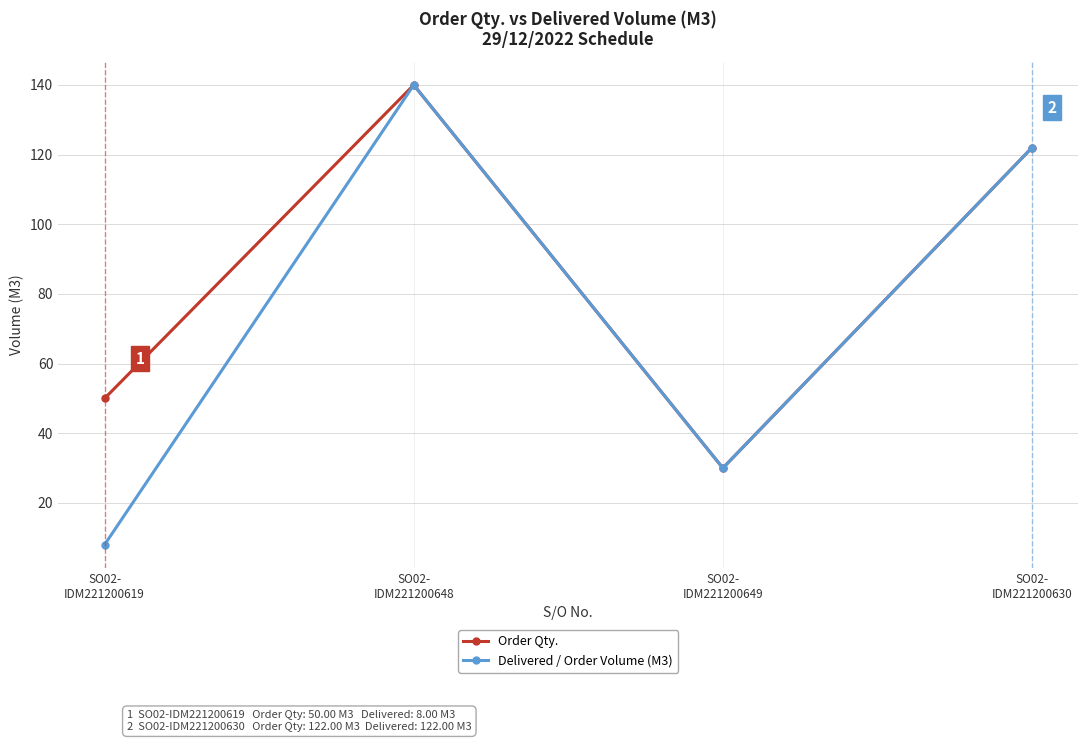

The Order Qty. series shows 140 at SO02-
IDM221200648. True or false?

True